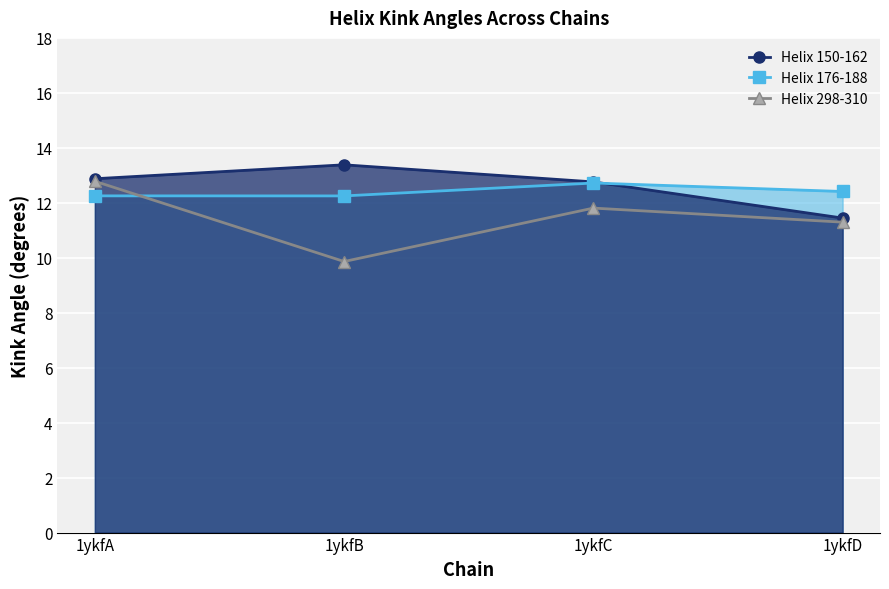

Between 1ykfD and 1ykfB, which is larger?

1ykfB